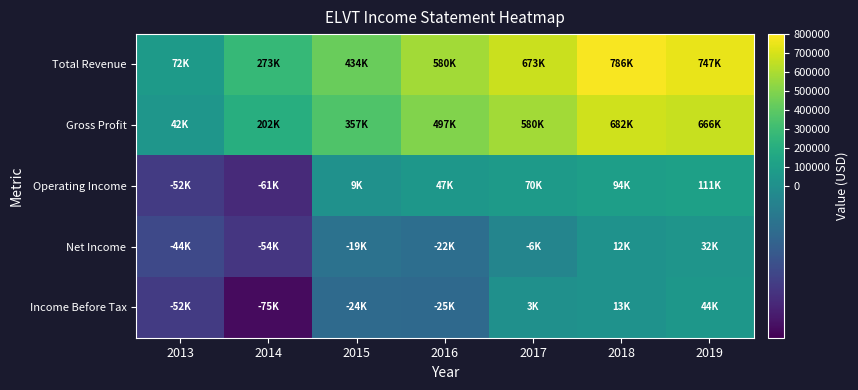

What is the difference between the highest and lowest values at 2016?

605700